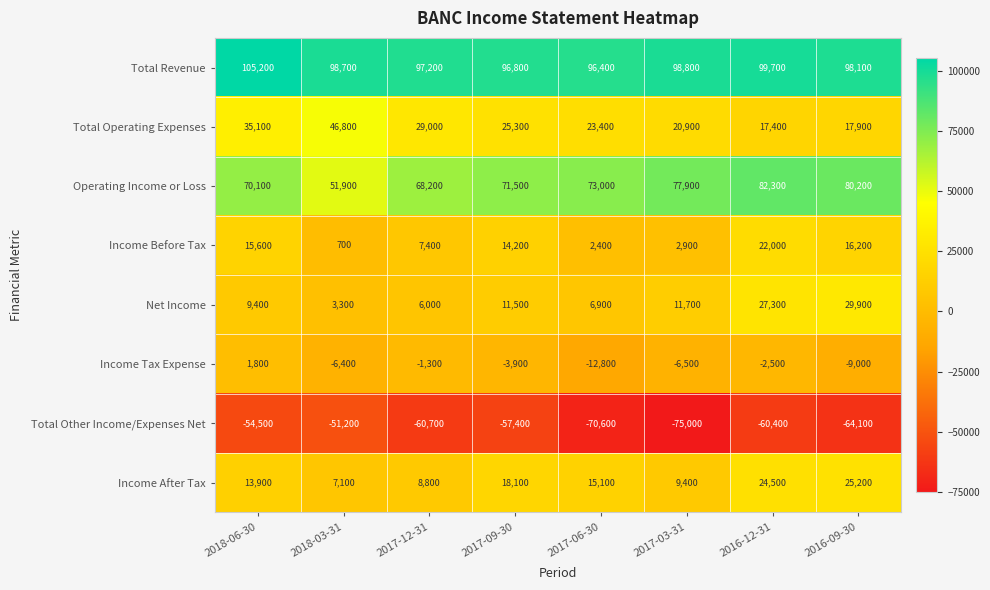

What is the minimum value shown in the chart?

-75000